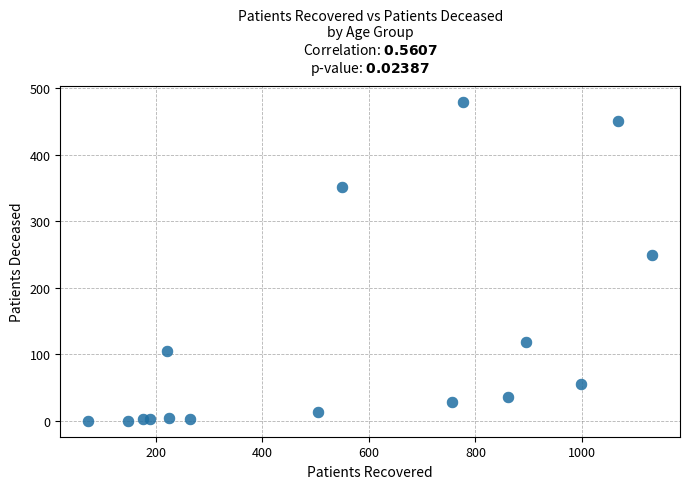

What Y value in the scatter plot is closest to 239?

249